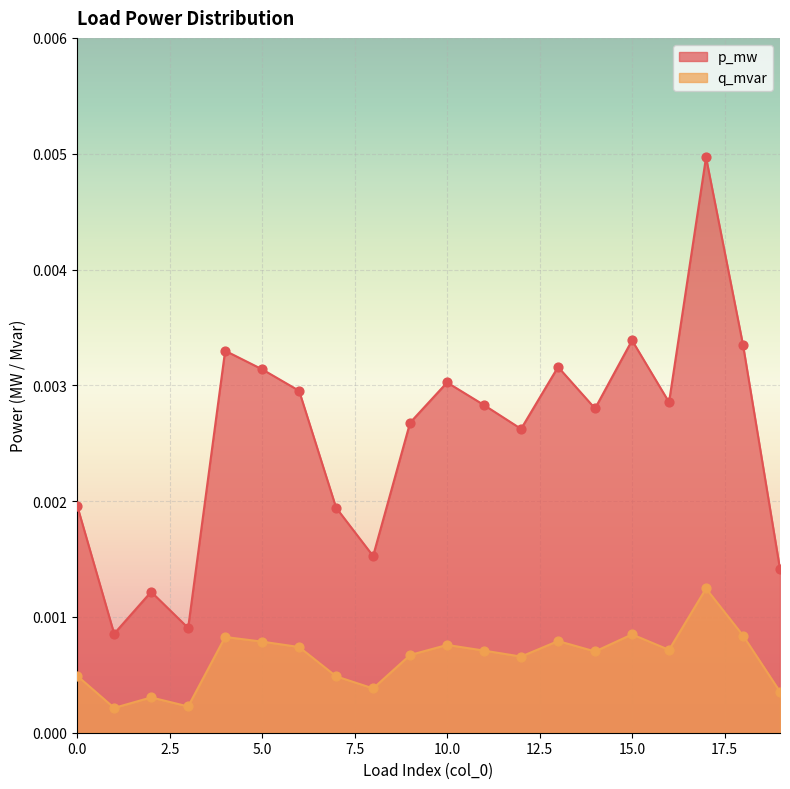

What are all the series names shown in the legend?

p_mw, q_mvar